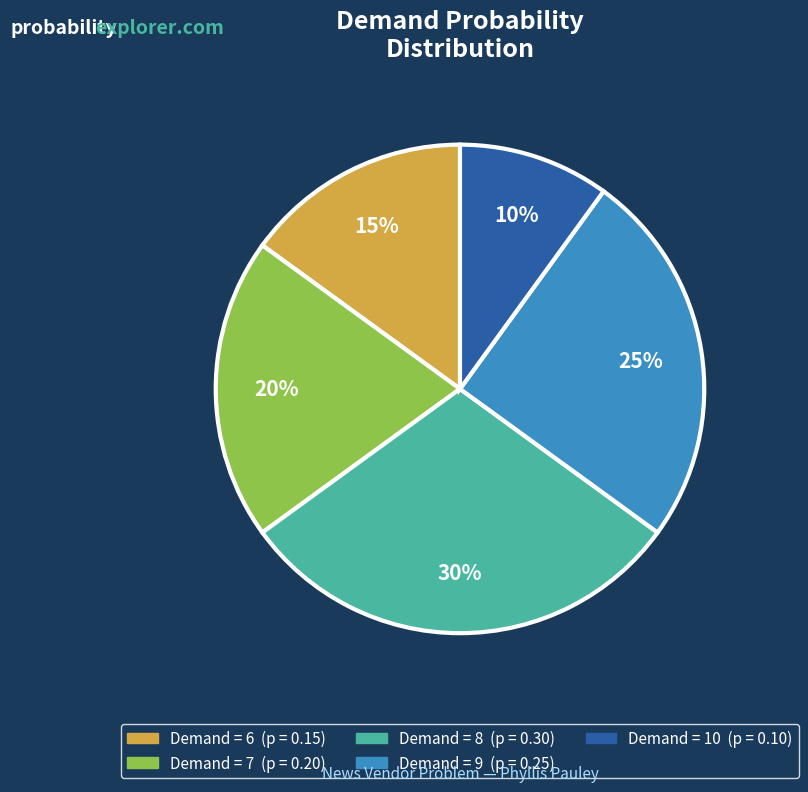

To the nearest percent, what is the difference between the largest and smallest slice percentages?

20%